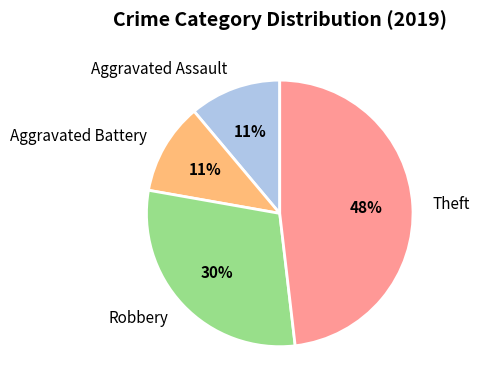

Which slice is the largest?

Theft